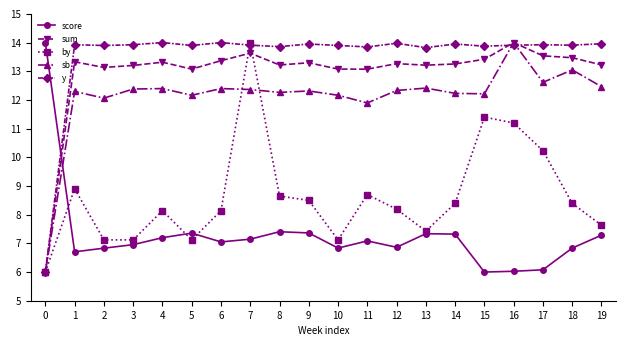

What is the sum of all y values?

270.4